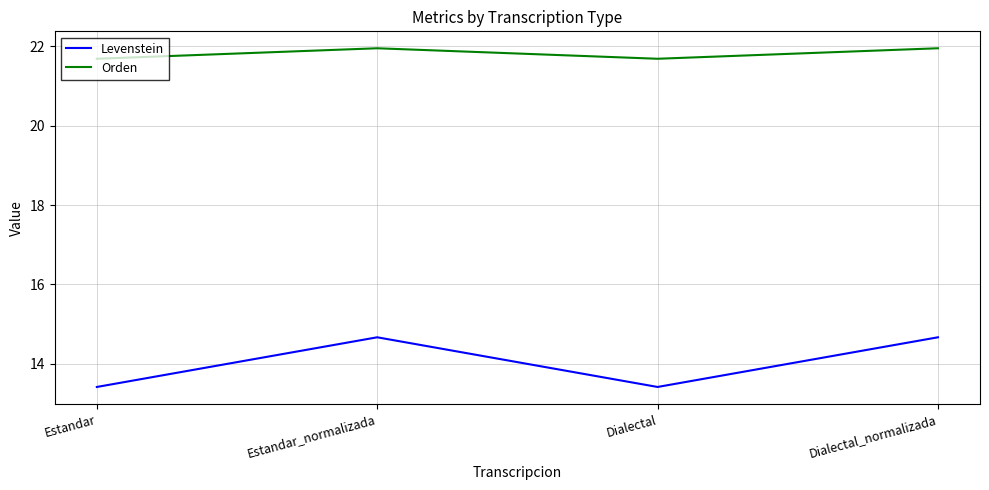

What is the difference between the Levenstein values at Estandar_normalizada and Dialectal?

1.3